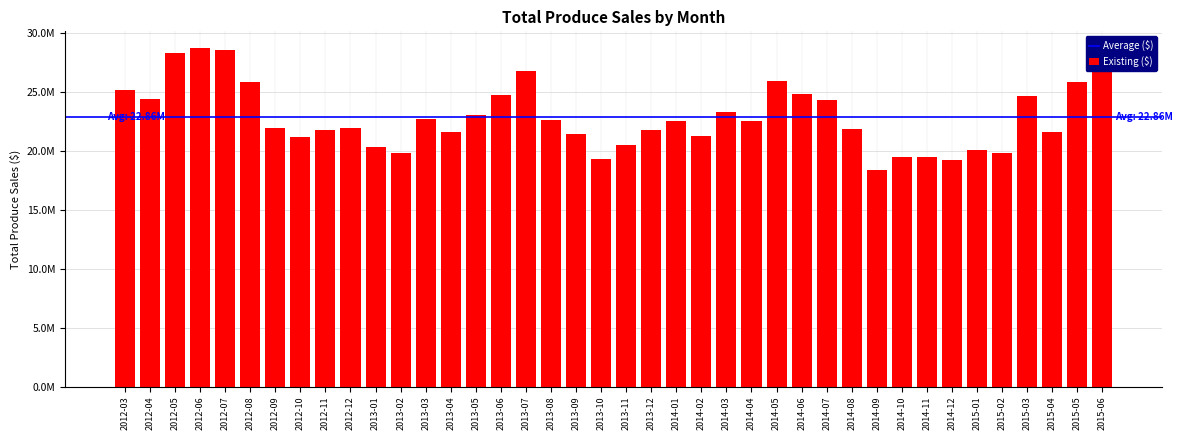

True or false: the data shows 22600217.0 at 2013-08.

True